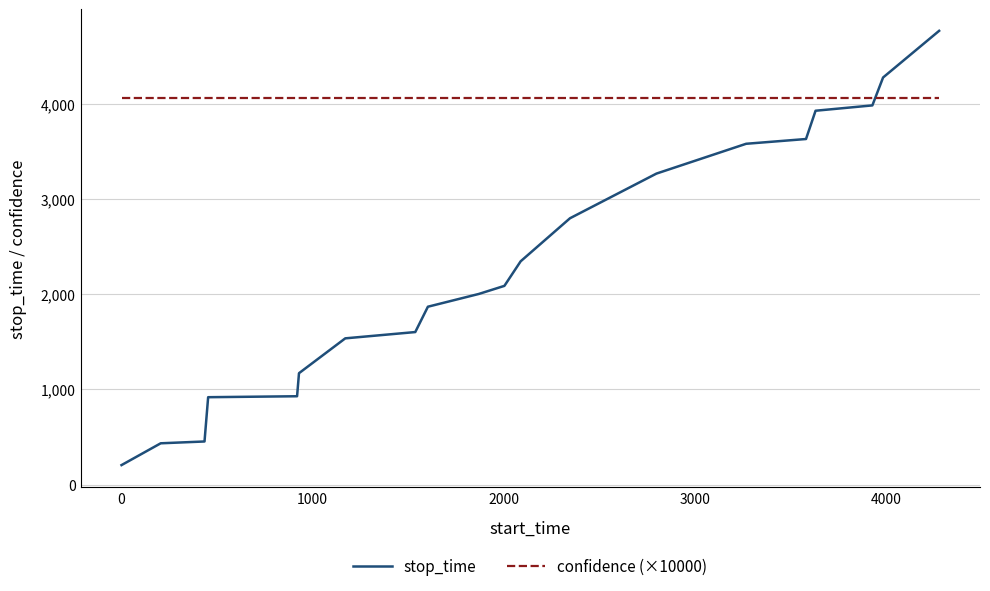

List the series in order of their peak value, lowest first.

confidence (×10000), stop_time